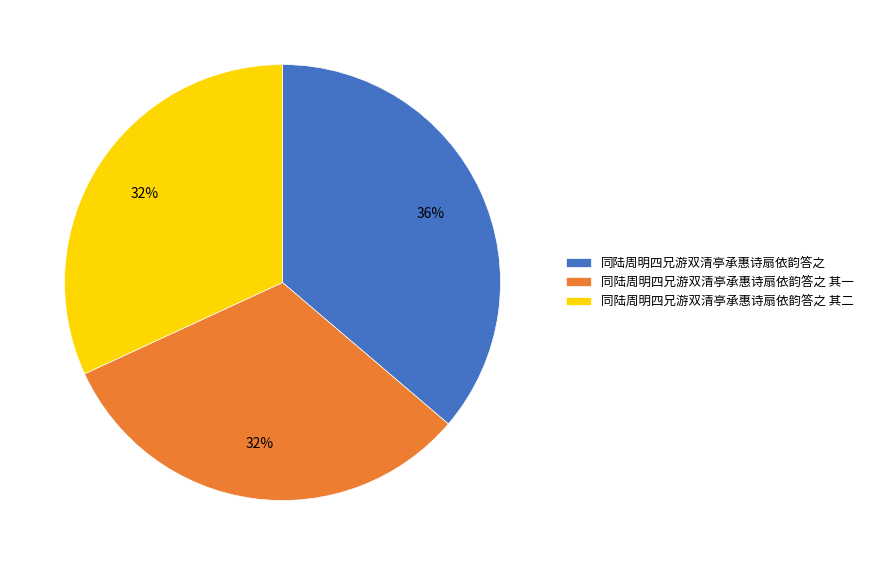

The 同陆周明四兄游双清亭承惠诗扇依韵答之 其一 slice represents 42% of the pie. True or false?

False